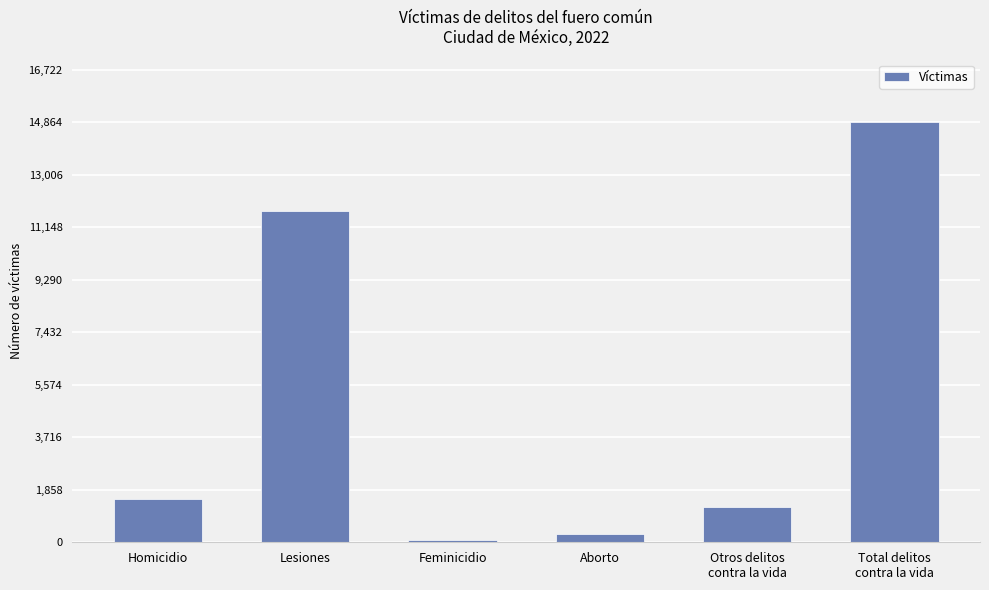

At which label is the value closest to 7470?

Lesiones